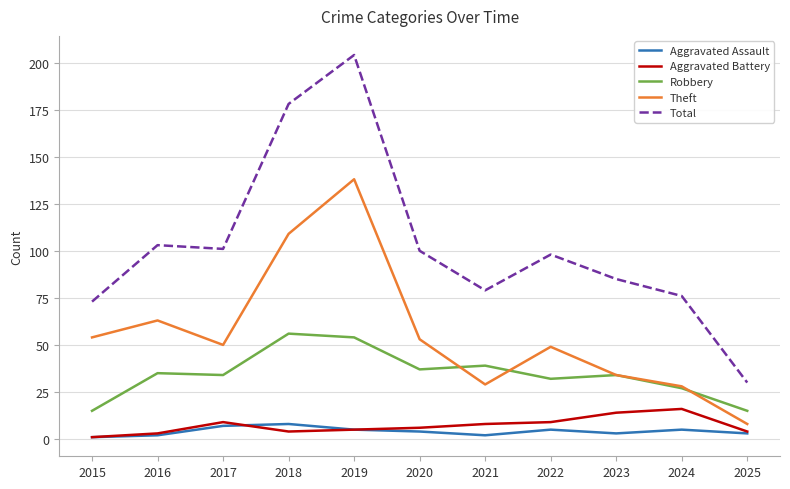

What is the sum of the Aggravated Battery values at 2023 and 2024?

30